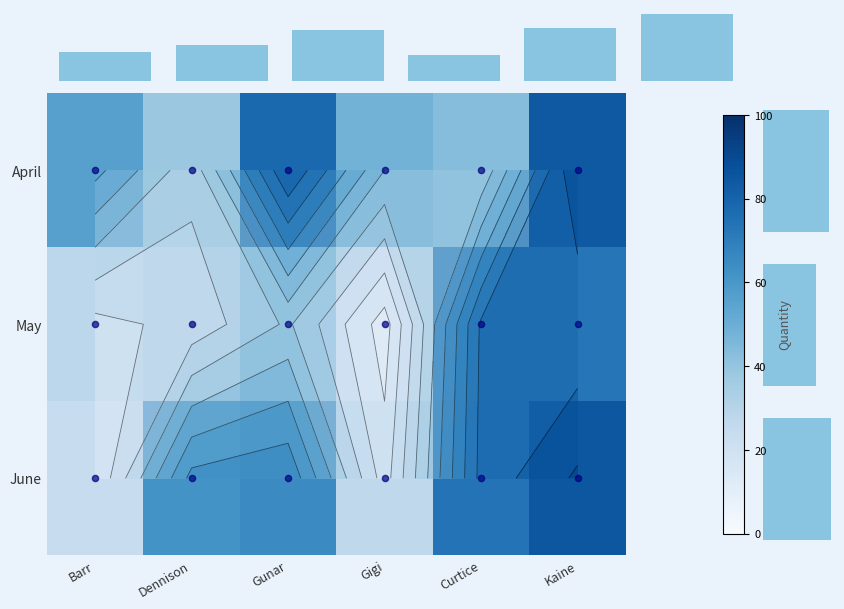

What is the sum of the May values at Gunar and Kaine?

116